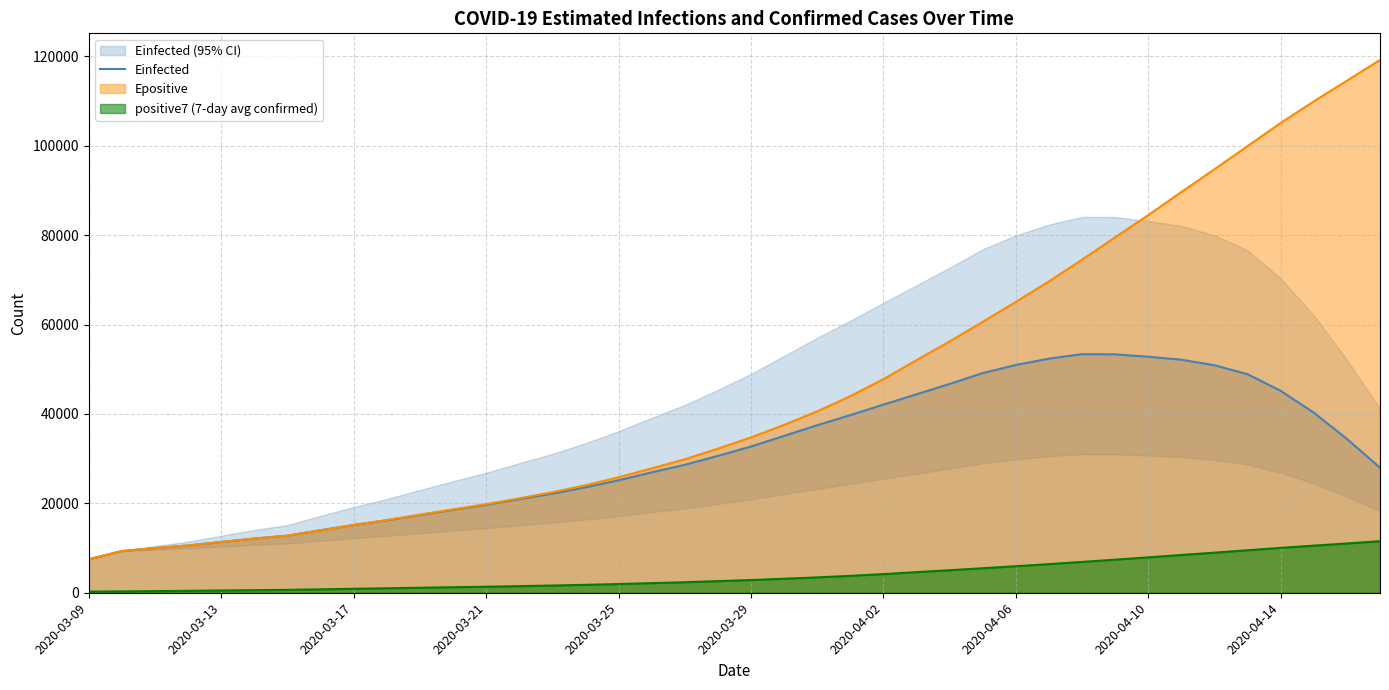

What is the value of the 27th point from the left?

46717.4